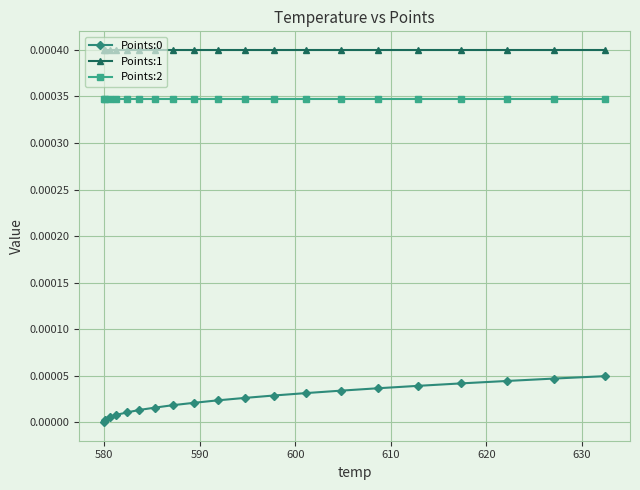

True or false: Points:0 and Points:2 intersect in this chart.

False